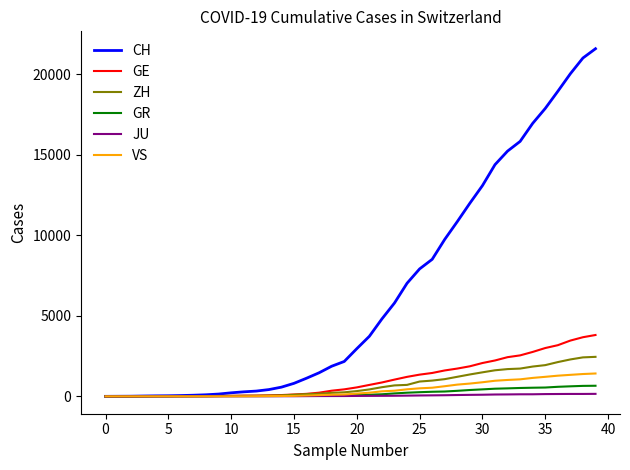

Which series has the largest range (max minus min)?

CH